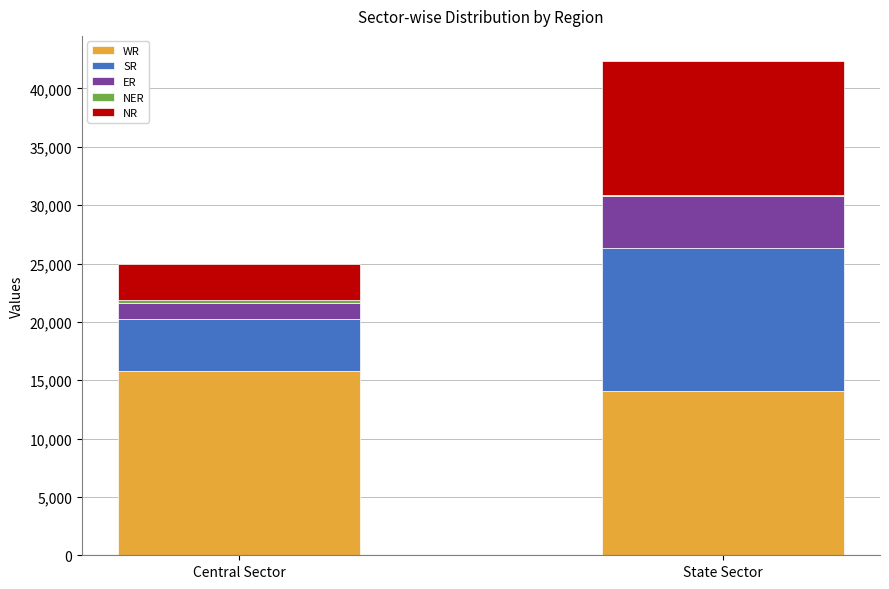

What is the highest value of the WR series?

15797